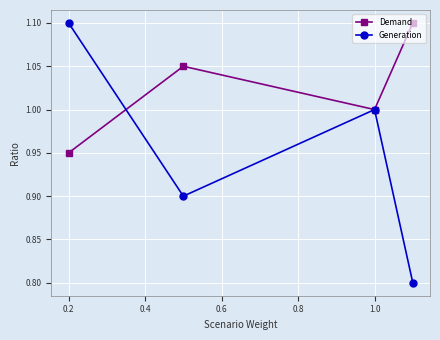

Count the number of data series in this chart.

2